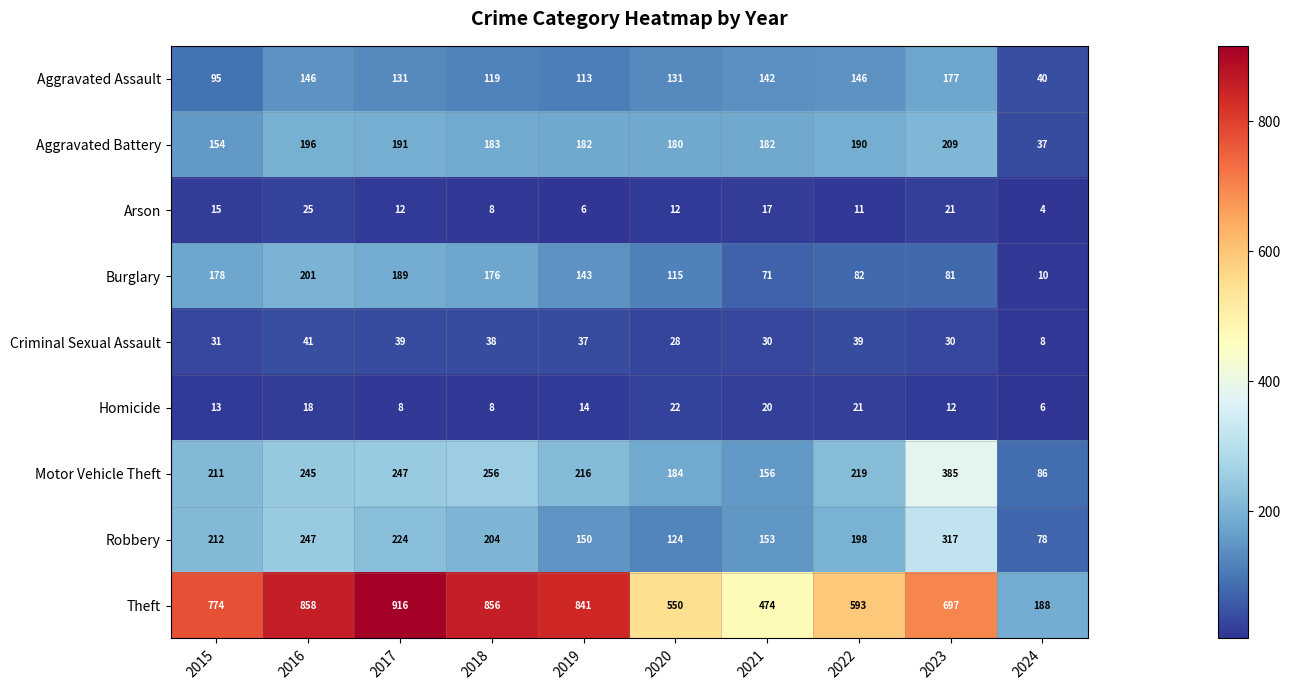

Which series has the widest spread of values?

Theft